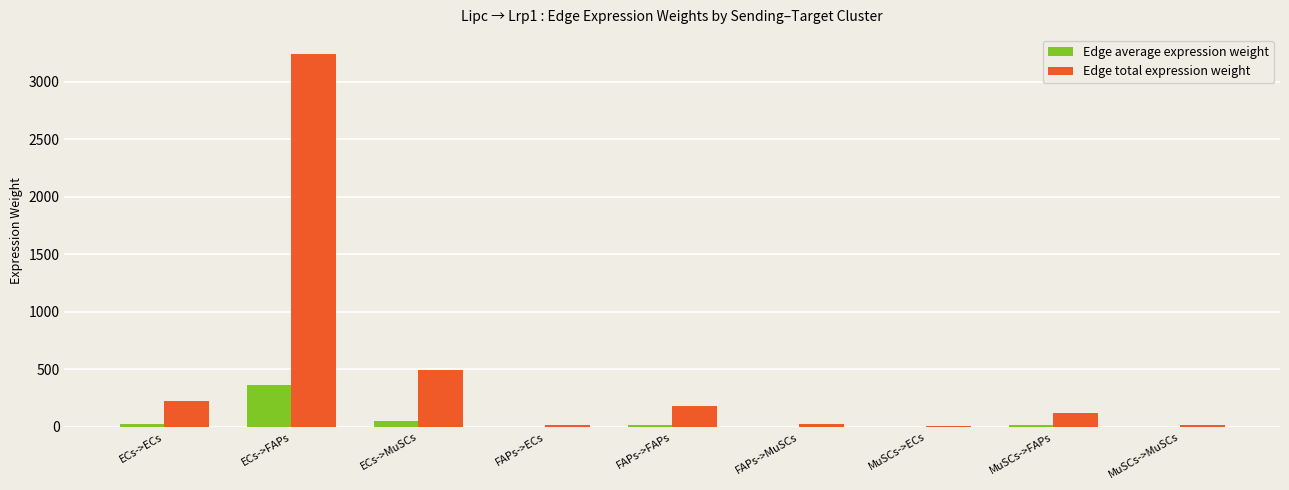

Which series changed the most between ECs->FAPs and FAPs->FAPs?

Edge total expression weight